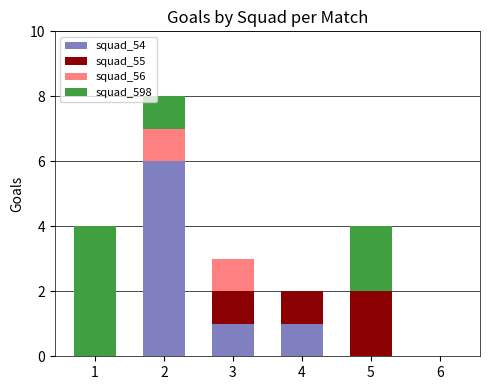

What is the sum of all squad_54 values?

8